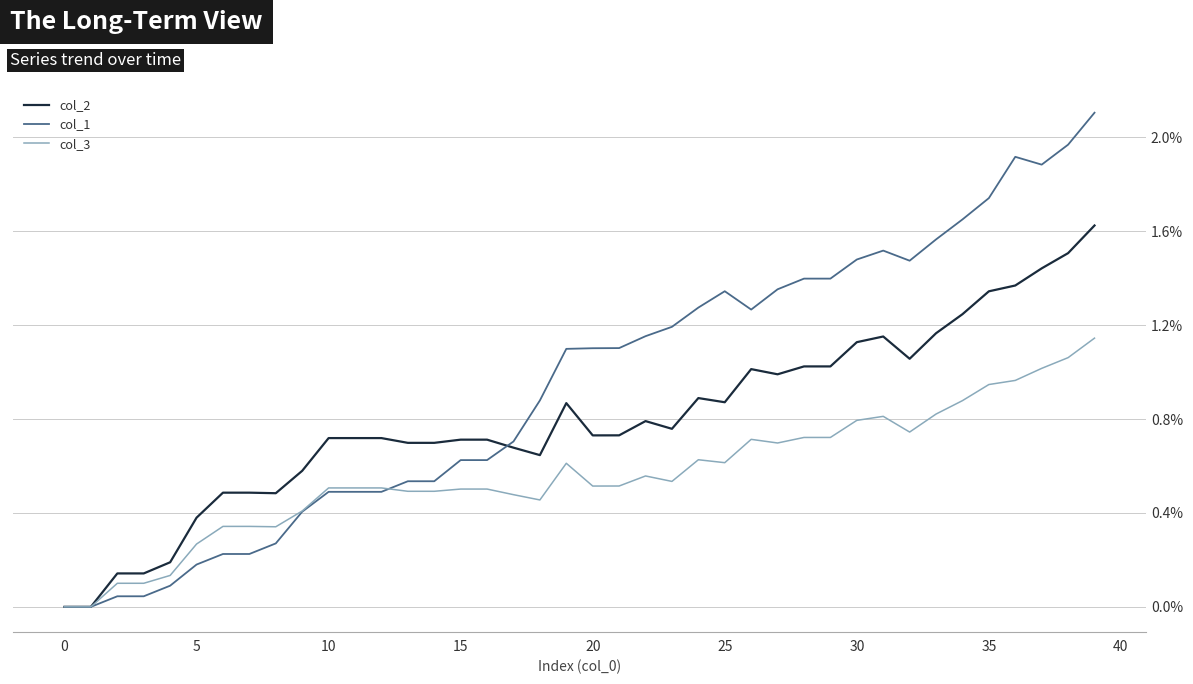

What is the label of the 37th point from the left?

36